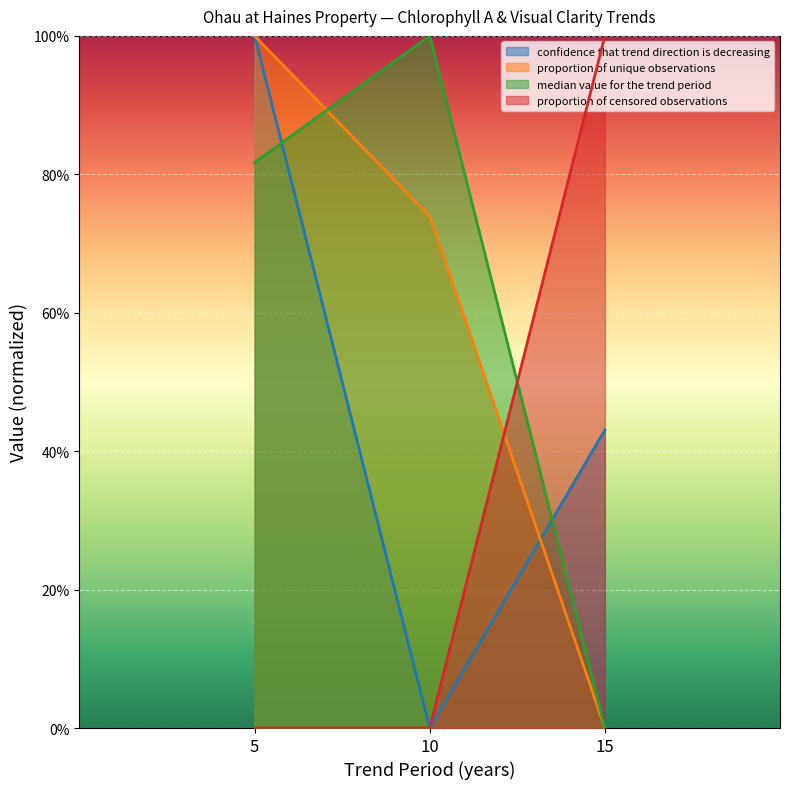

What are all the series names shown in the legend?

confidence that trend direction is decreasing, proportion of unique observations, median value for the trend period, proportion of censored observations